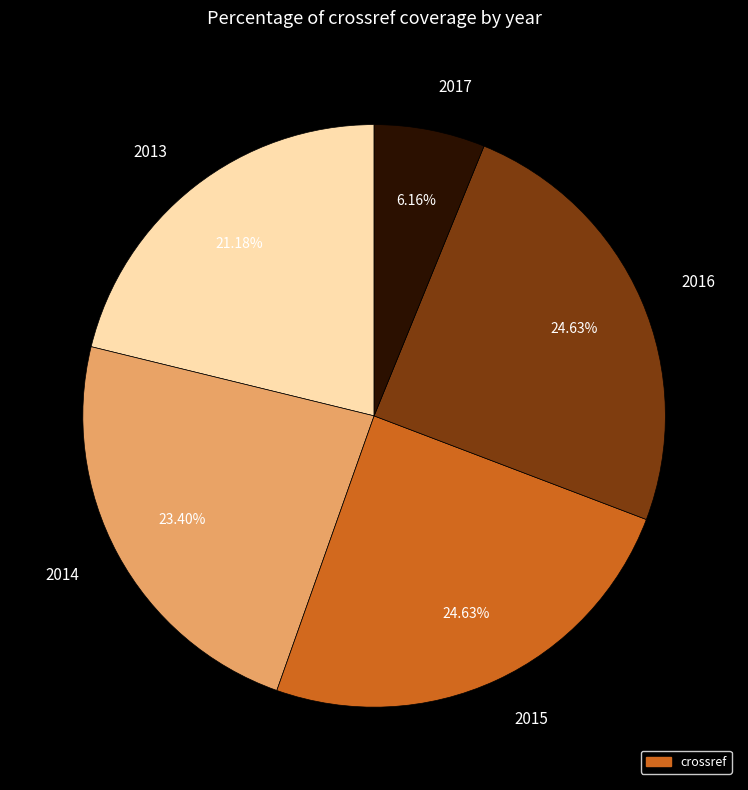

Is there any slice that represents more than half of the pie?

No